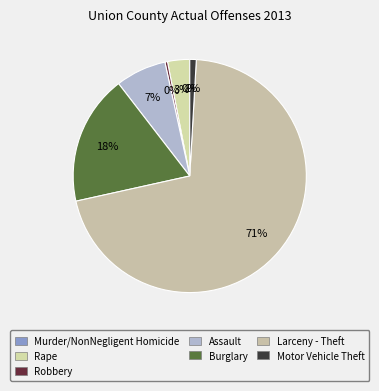

The Robbery slice represents 1% of the pie. True or false?

False